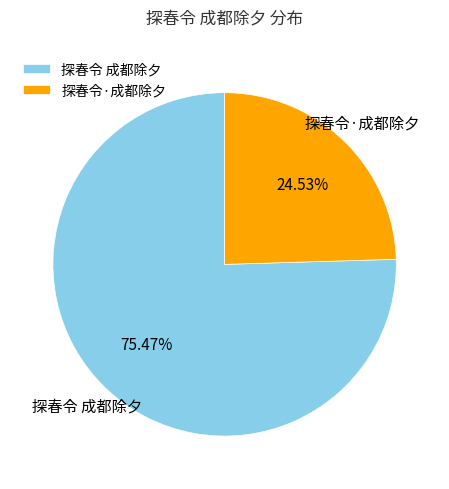

Rank the categories by value from lowest to highest.

探春令·成都除夕, 探春令 成都除夕